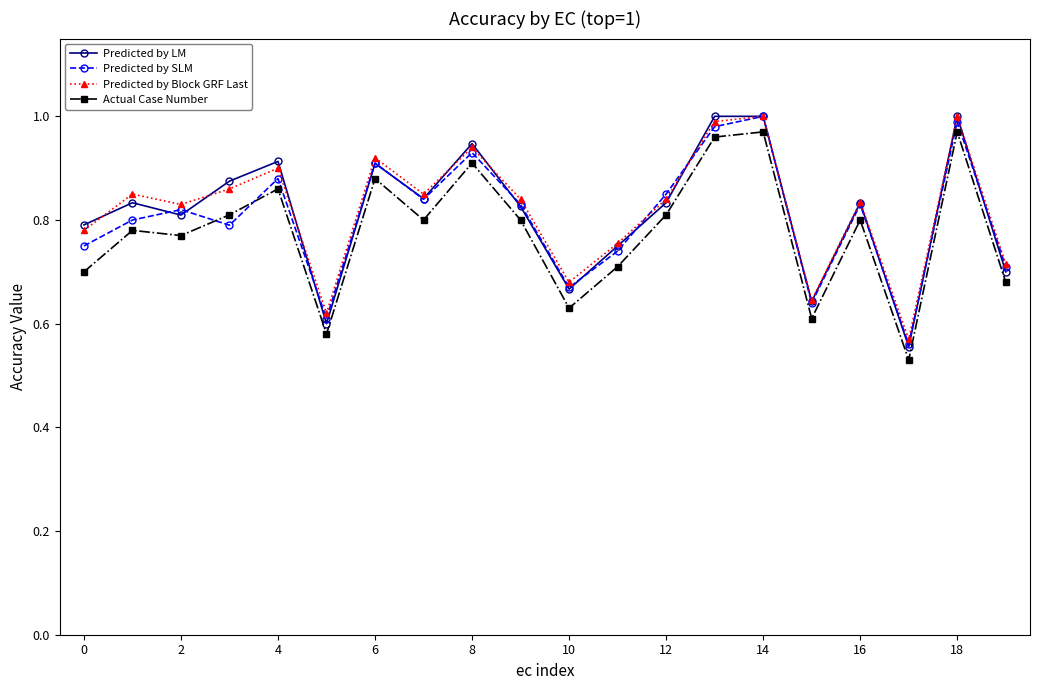

In Predicted by SLM, how many points are higher than both neighbors (excluding endpoints)?

7